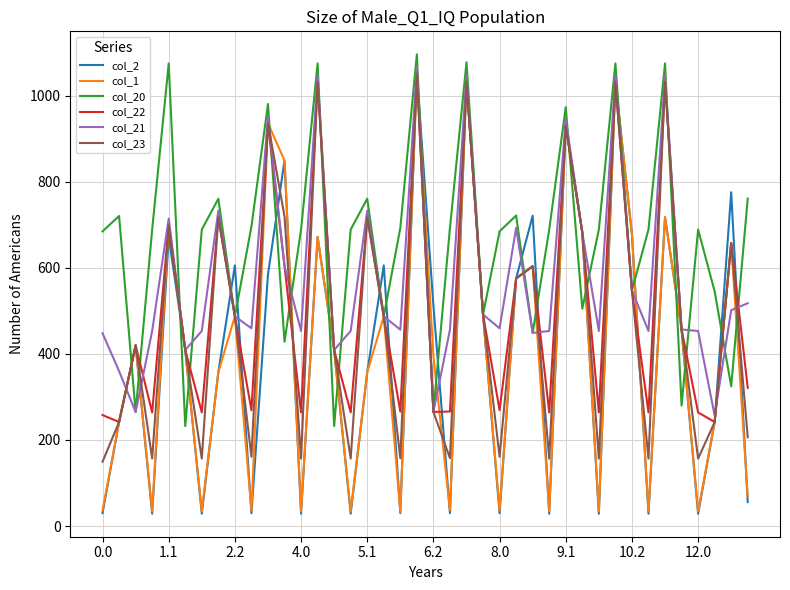

What is the greatest value displayed?

1096.4